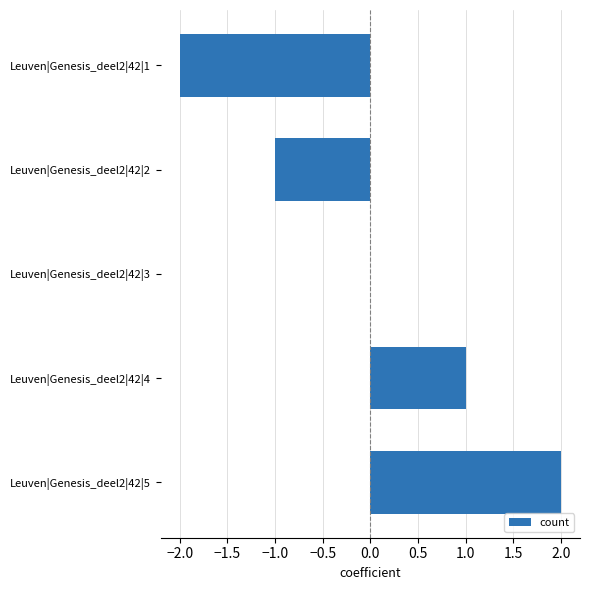

Between Leuven|Genesis_deel2|42|4 and Leuven|Genesis_deel2|42|2, which is larger?

Leuven|Genesis_deel2|42|4